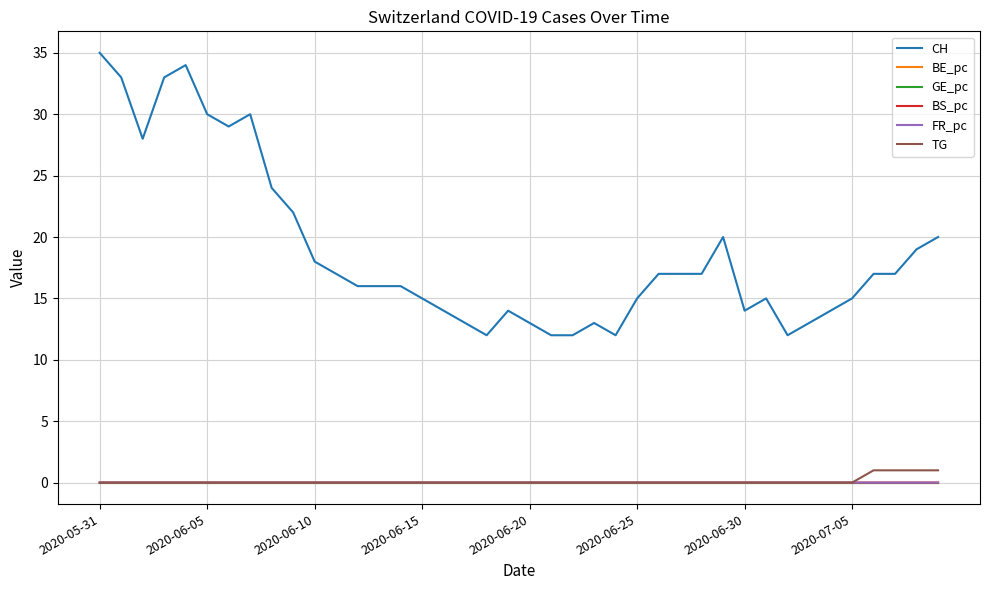

Which series has the widest spread of values?

CH